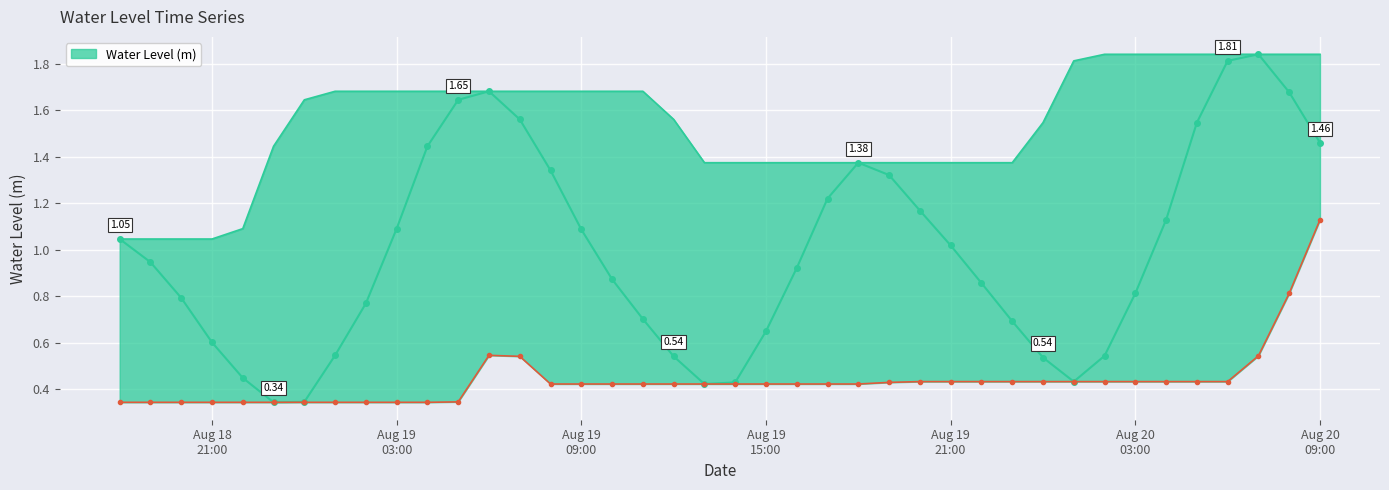

What is the difference between the second highest and minimum values?

1.5